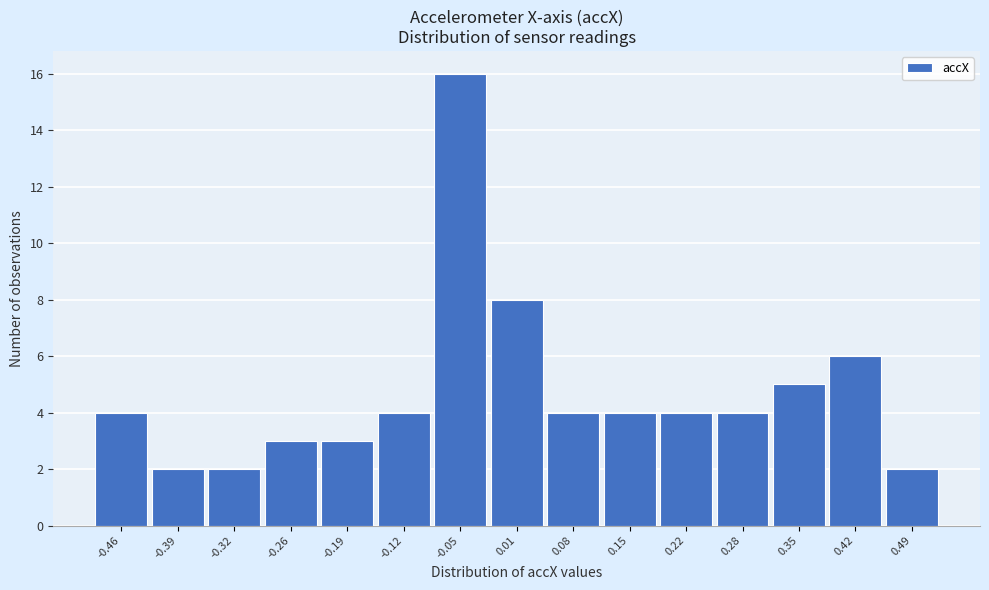

Reading left to right, what are all the values shown in this chart?

-0.46=4	-0.39=2	-0.32=2	-0.26=3	-0.19=3	-0.12=4	-0.05=16	0.01=8	0.08=4	0.15=4	0.22=4	0.28=4	0.35=5	0.42=6	0.49=2